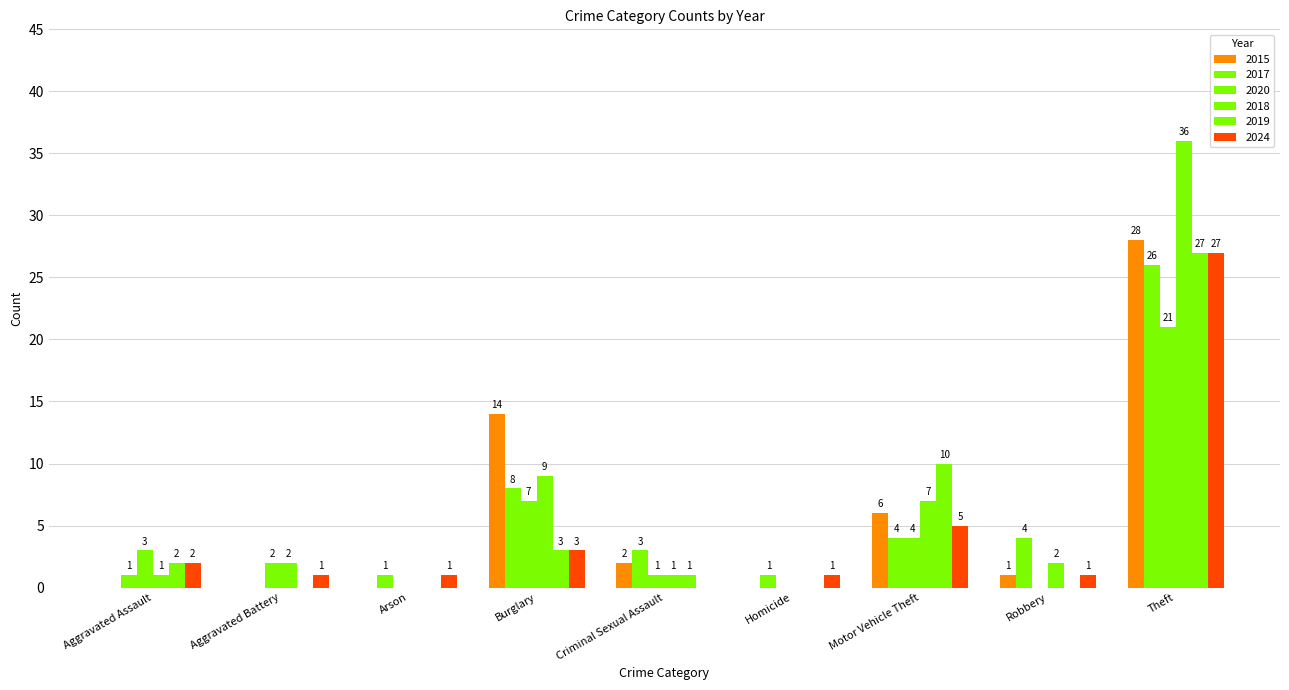

How many positive values does the 2024 series have?

8